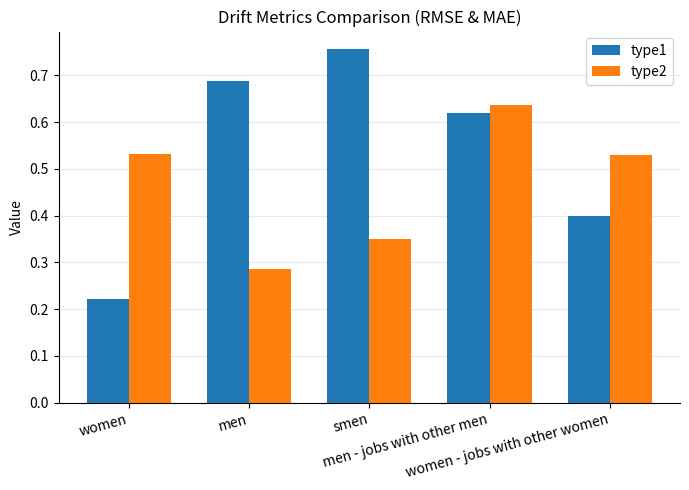

Which series has the largest range (max minus min)?

type1